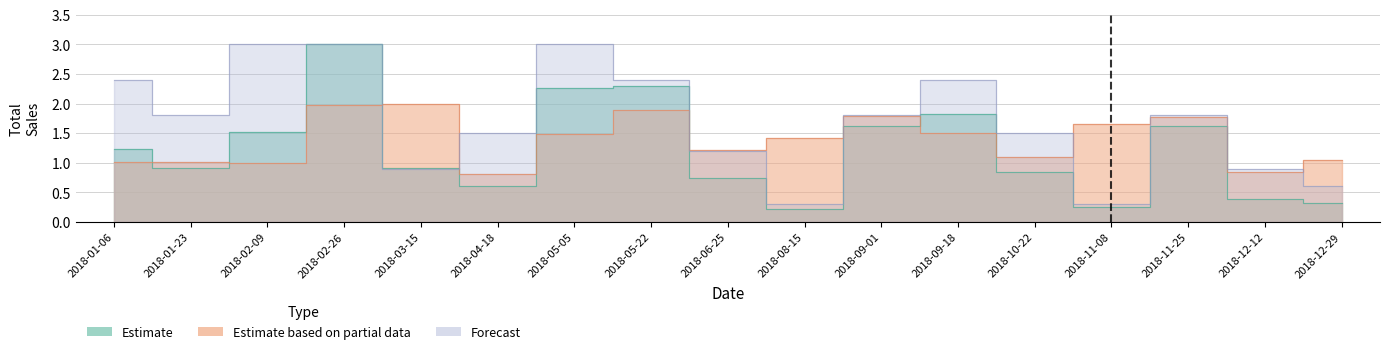

List the series in order of their overall mean, lowest first.

Estimate, Estimate based on partial data, Forecast